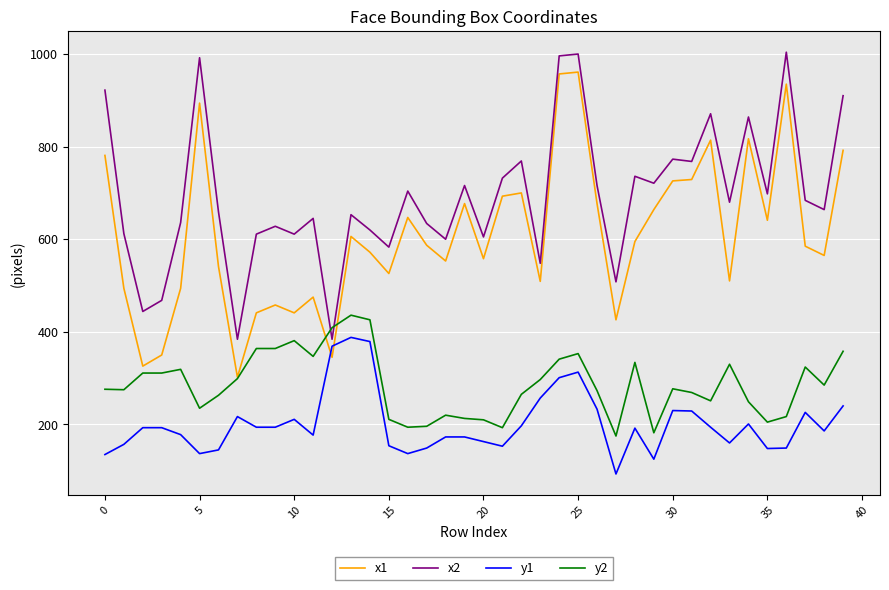

What are all the series names shown in the legend?

x1, x2, y1, y2